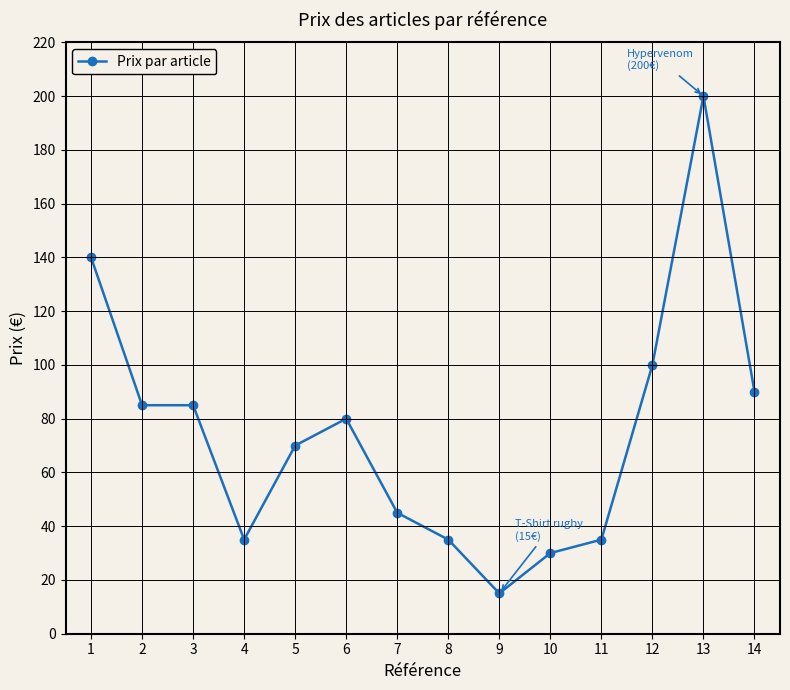

The chart shows a value of 200 at 13. True or false?

True